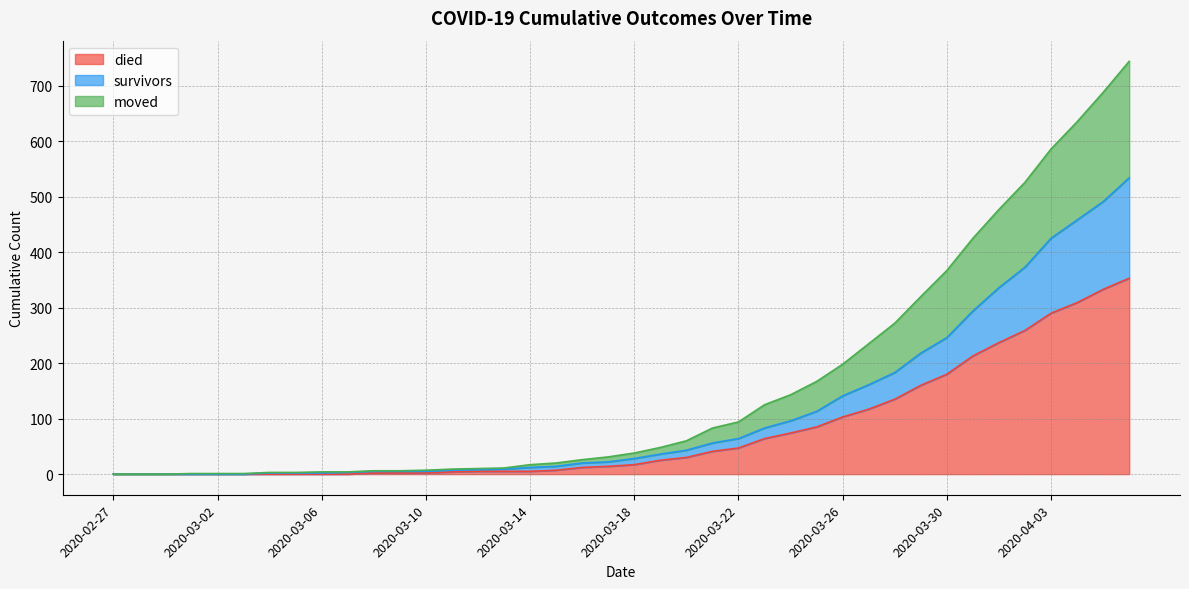

What is the highest value of the died series?

353